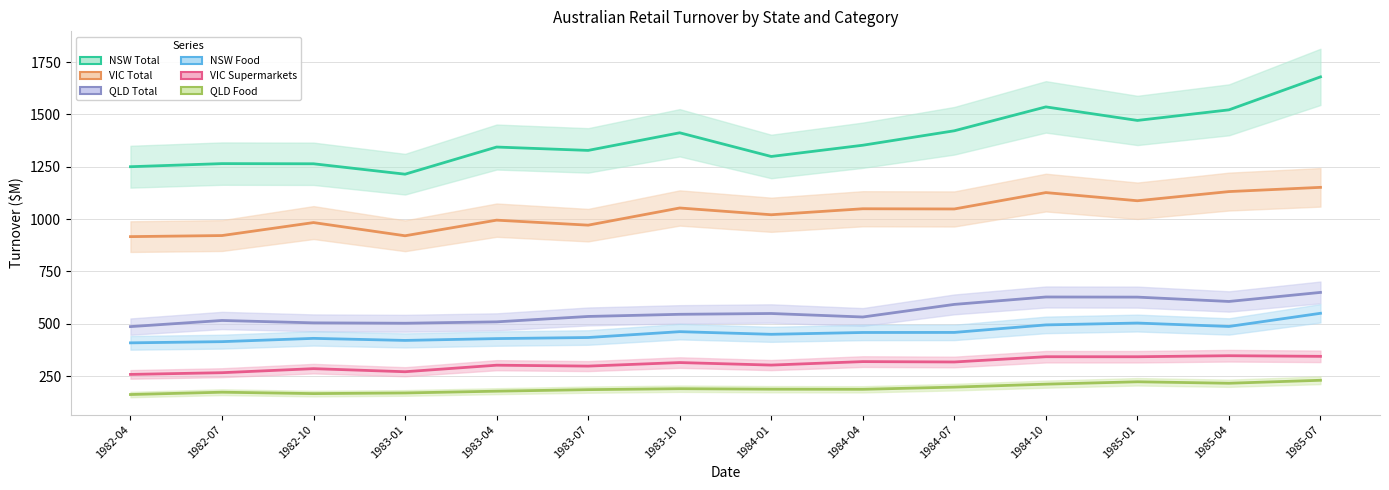

What is the minimum value shown in the chart?

161.8